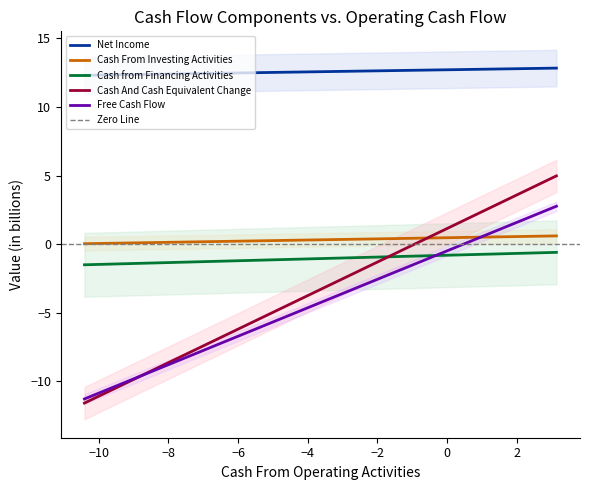

What is the minimum value for Cash from Financing Activities?

-1.5